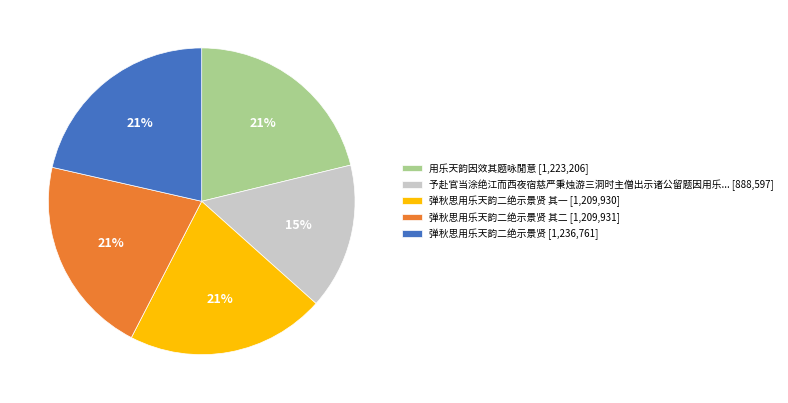

To the nearest percent, what is the average slice percentage?

20%